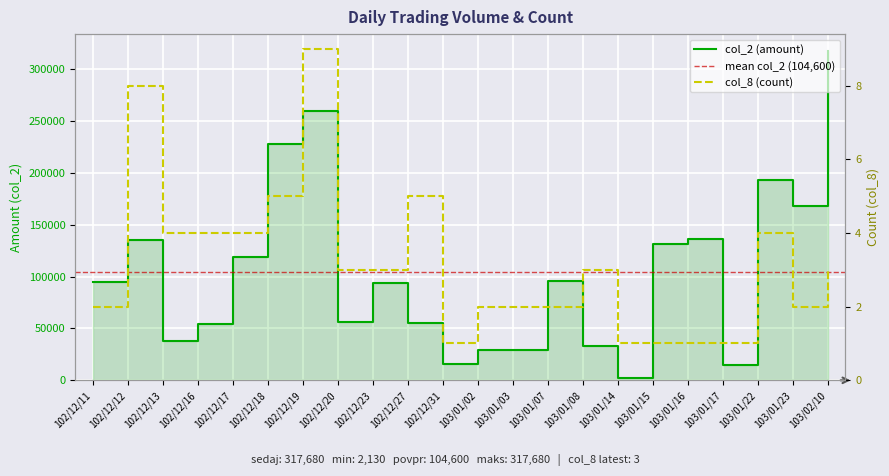

List the labels in order of col_8 (count) value, smallest first.

102/12/31, 103/01/14, 103/01/15, 103/01/16, 103/01/17, 102/12/11, 103/01/02, 103/01/03, 103/01/07, 103/01/23, 102/12/20, 102/12/23, 103/01/08, 103/02/10, 102/12/13, 102/12/16, 102/12/17, 103/01/22, 102/12/18, 102/12/27, 102/12/12, 102/12/19